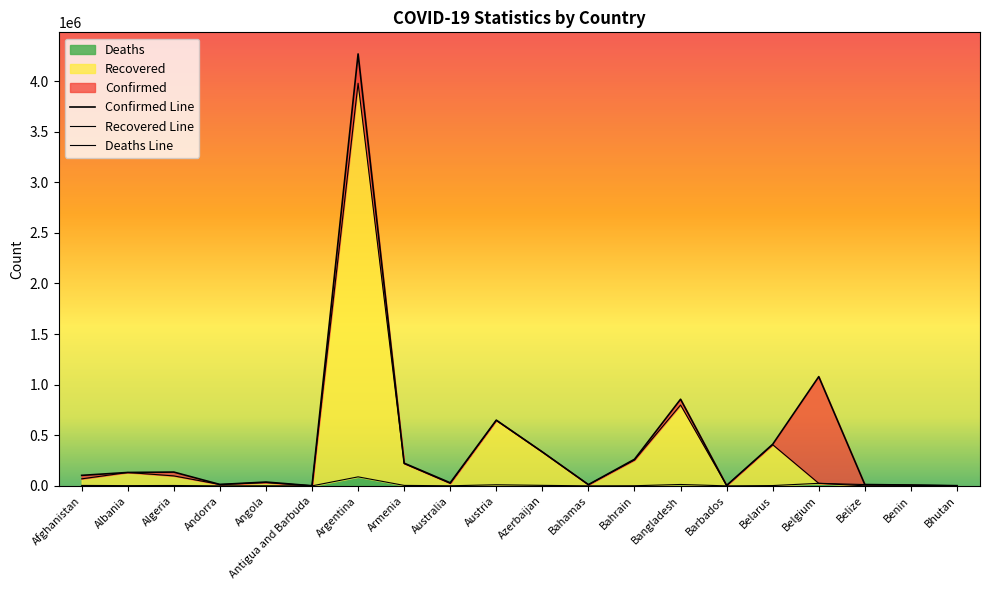

How many distinct data groups are displayed?

3